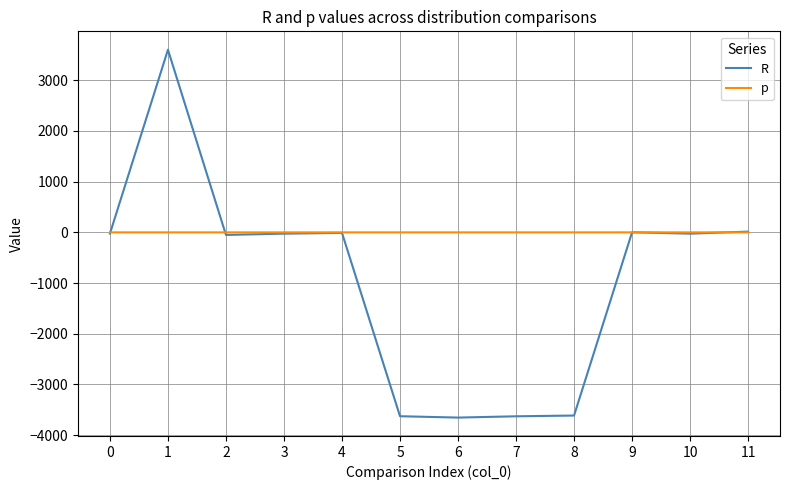

What is the difference between the highest and lowest values at 1?

3602.0